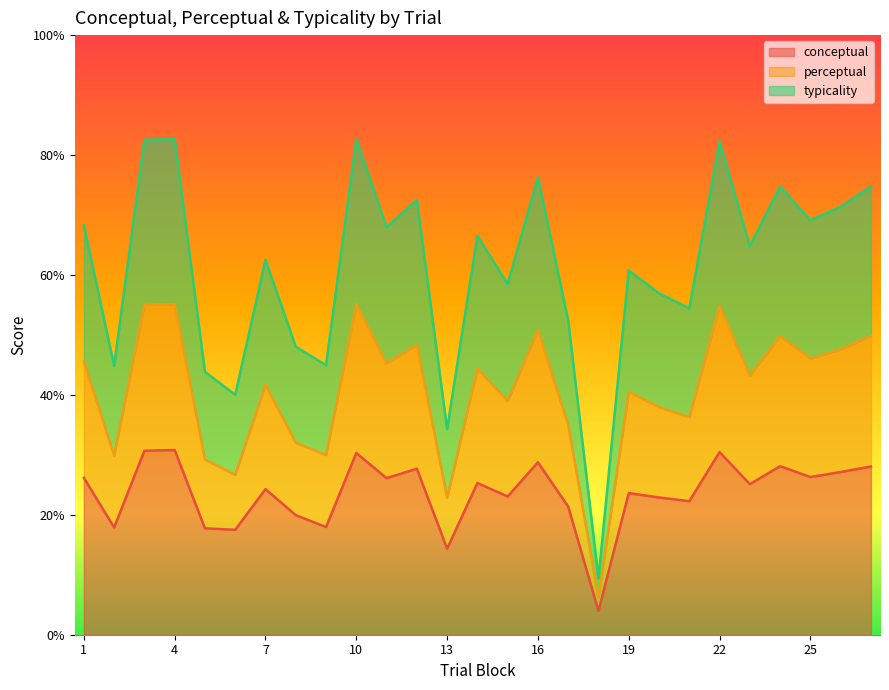

True or false: perceptual and conceptual cross at least once.

False